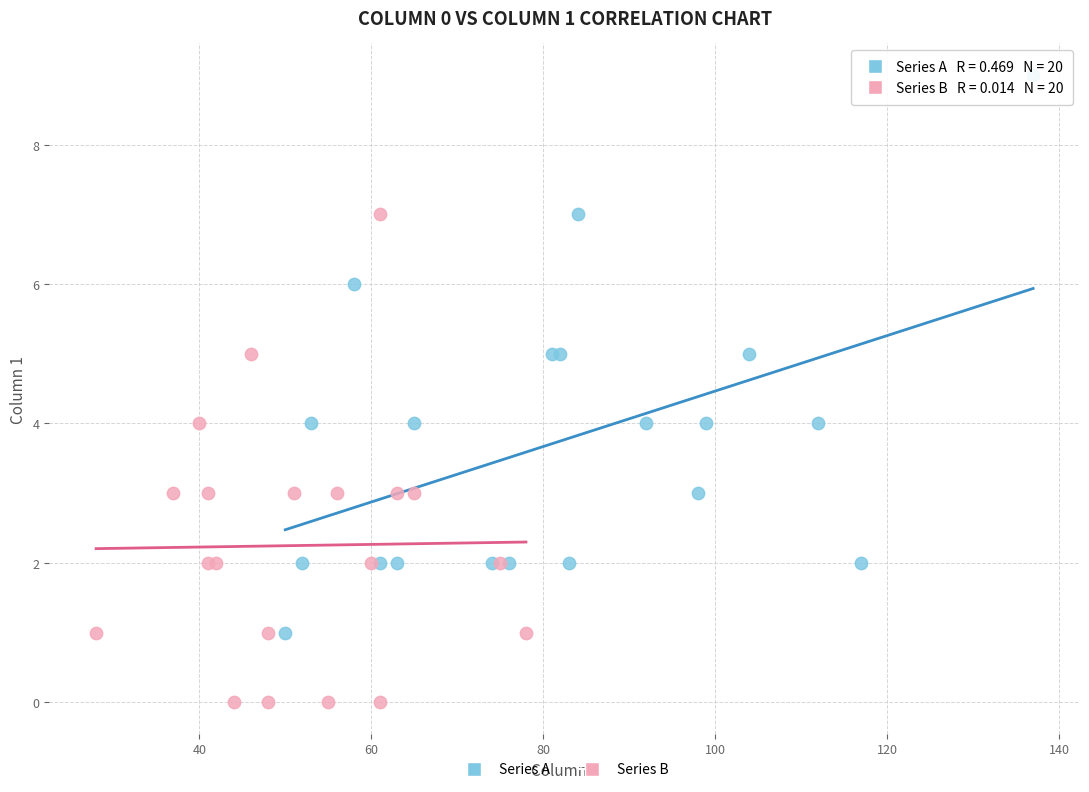

Which series has the widest spread of Y values?

Series A